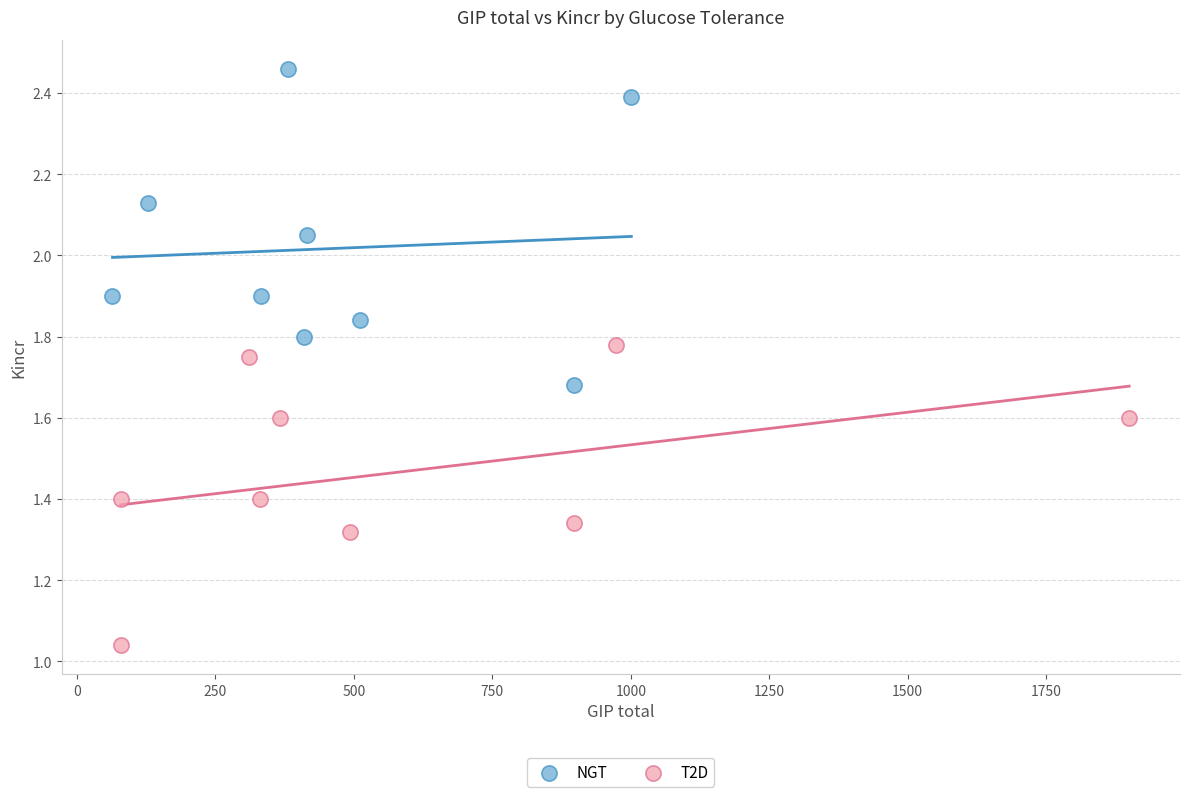

Which series reaches the minimum Y coordinate?

T2D